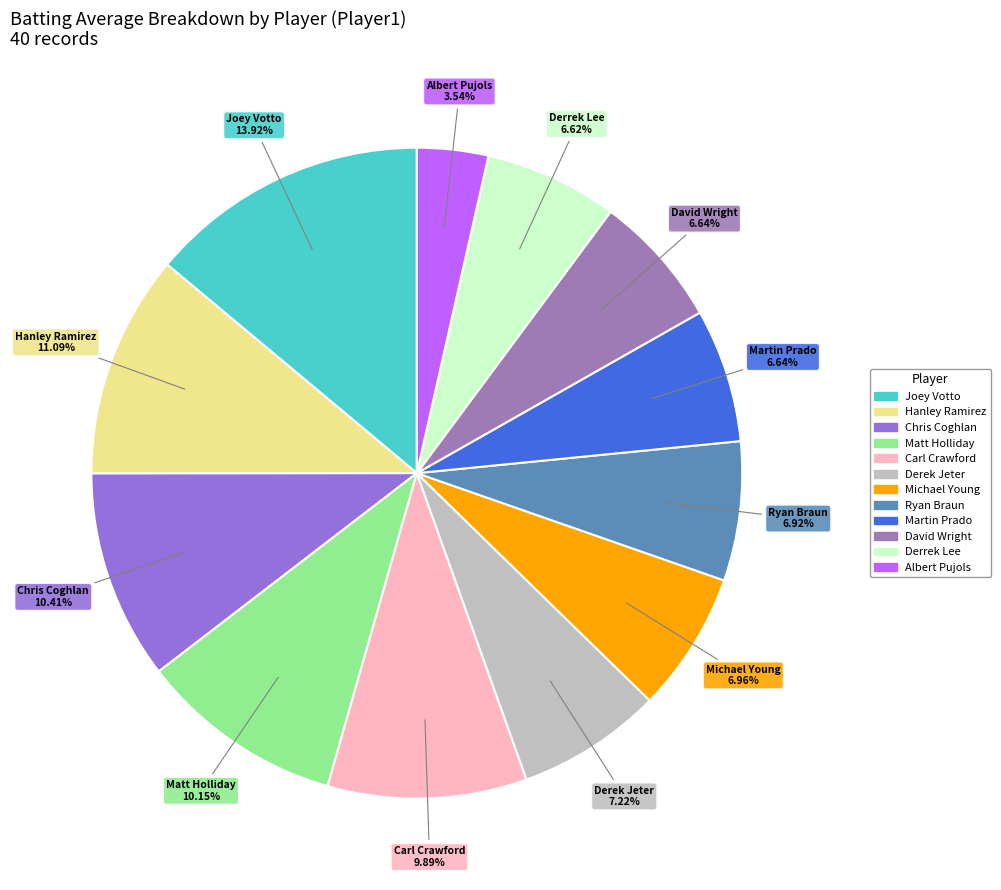

Does any single category account for the majority?

No